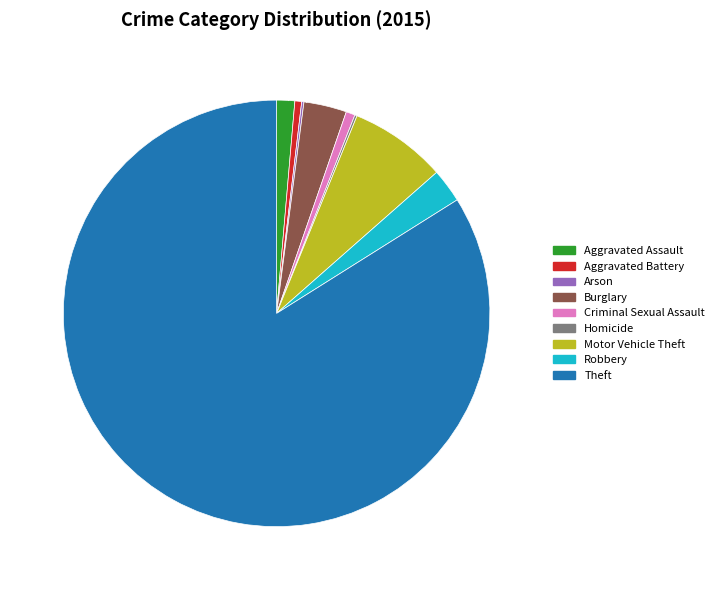

Do Burglary and Robbery together represent more than half of the pie?

No